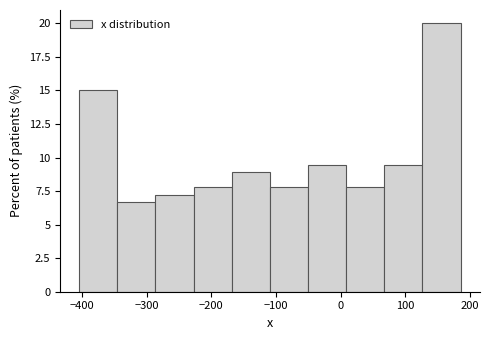

Reading left to right, list every bar in this chart as the range it spans on the x-axis followed by its height. Neither the bar edges nor the heights are printed on the chart, so give them approximately, as read against the axes.

-400 to -350: 15.0
-350 to -290: 6.5
-290 to -230: 7.0
-230 to -170: 8.0
-170 to -110: 9.0
-110 to -50: 8.0
-50 to 10: 9.5
10 to 70: 8.0
70 to 130: 9.5
130 to 190: 20.0